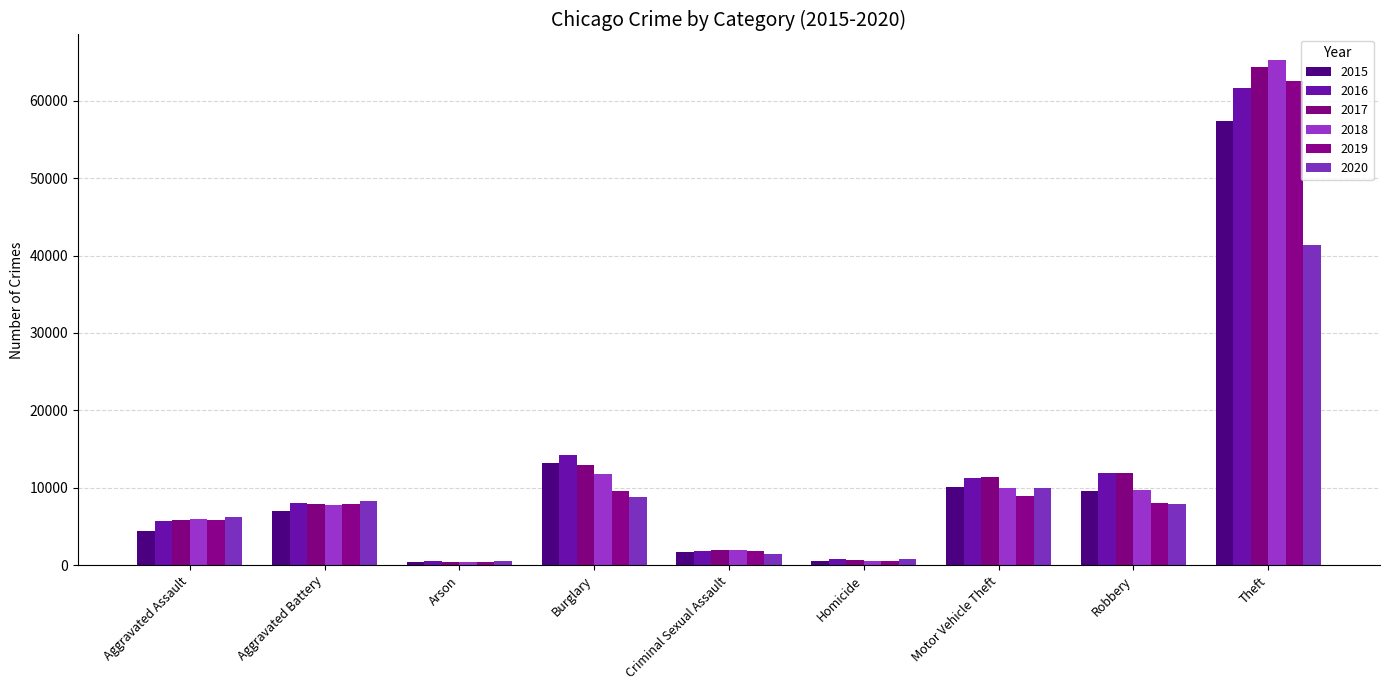

At which label does 2018 first exceed 7734?

Burglary